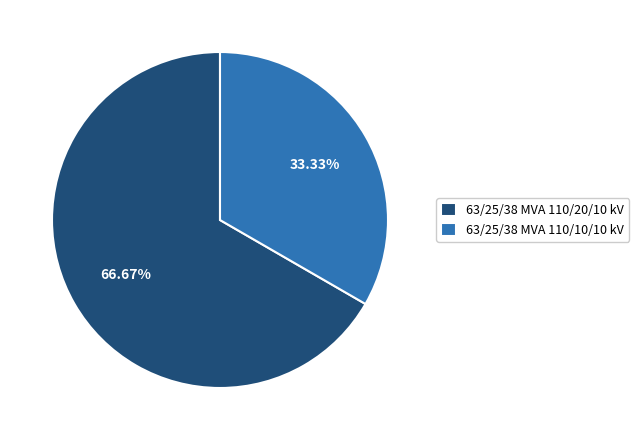

To the nearest percent, what is the difference between the largest and smallest slice percentages?

33%